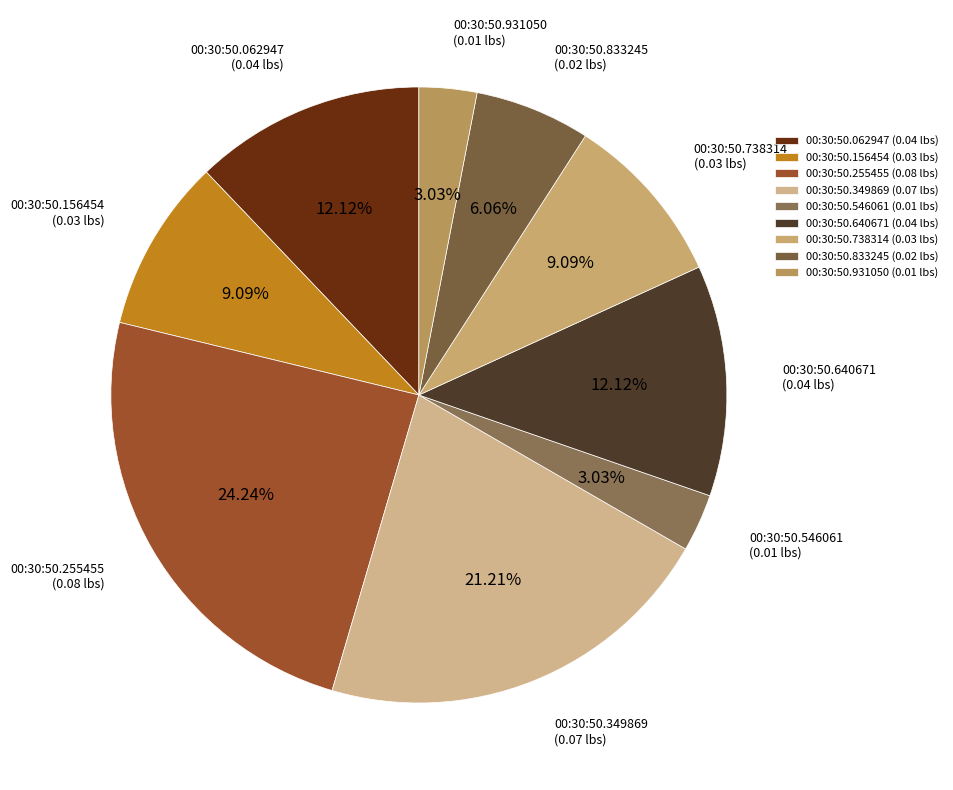

Is the sum of 00:30:50.640671 and 00:30:50.931050 greater than half?

No